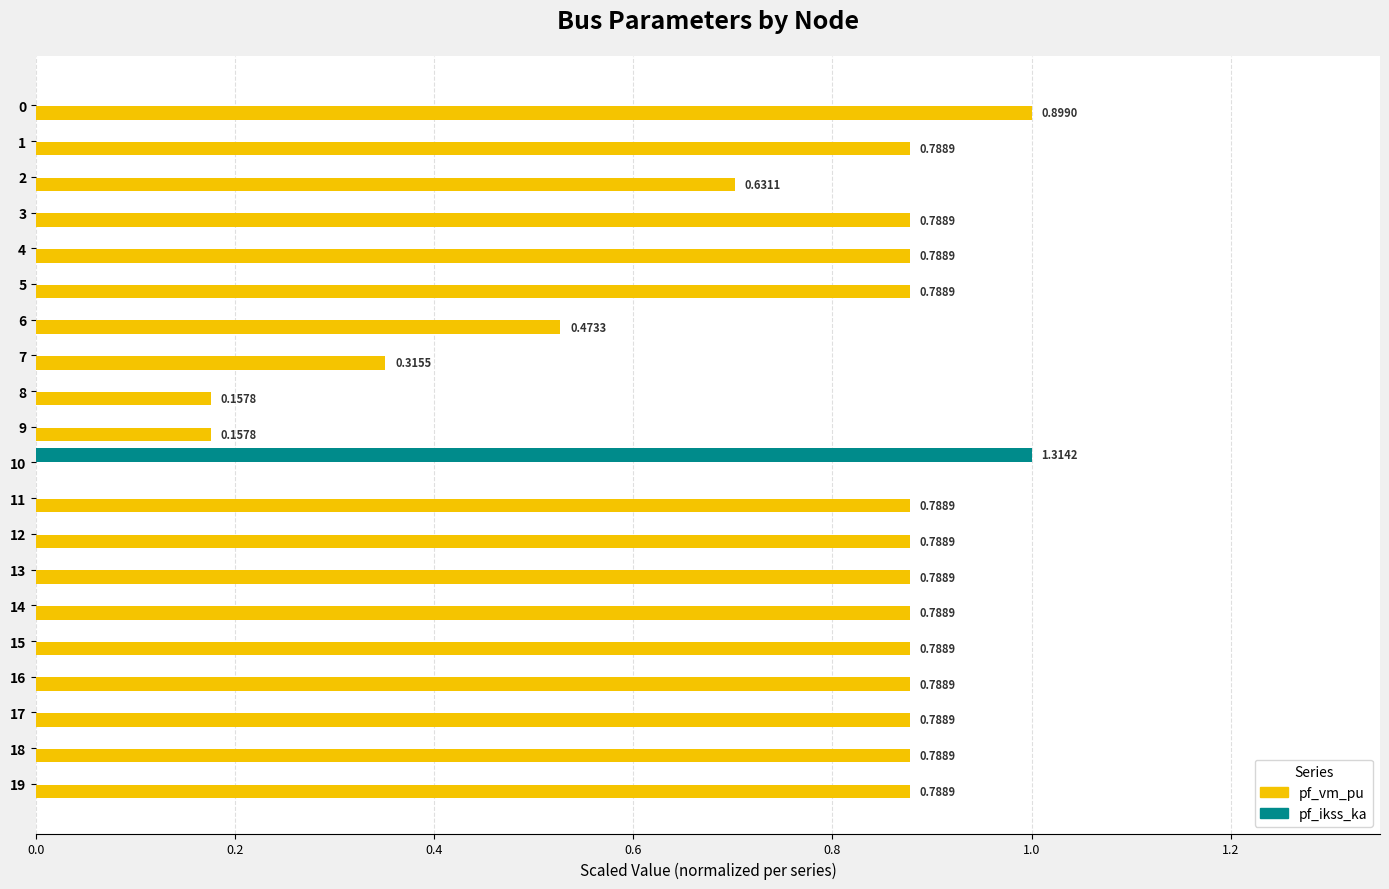

What are all the series names shown in the legend?

pf_vm_pu, pf_ikss_ka